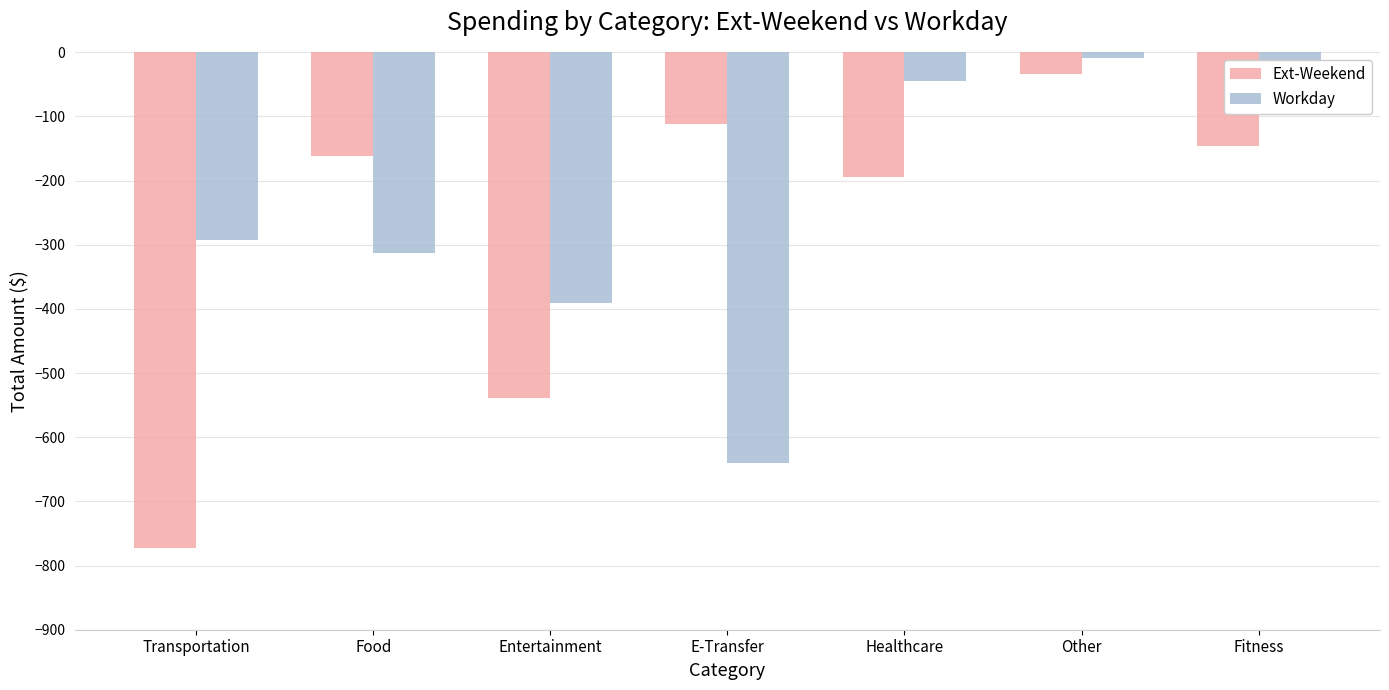

The value of Workday at Healthcare is -17.3. True or false?

False